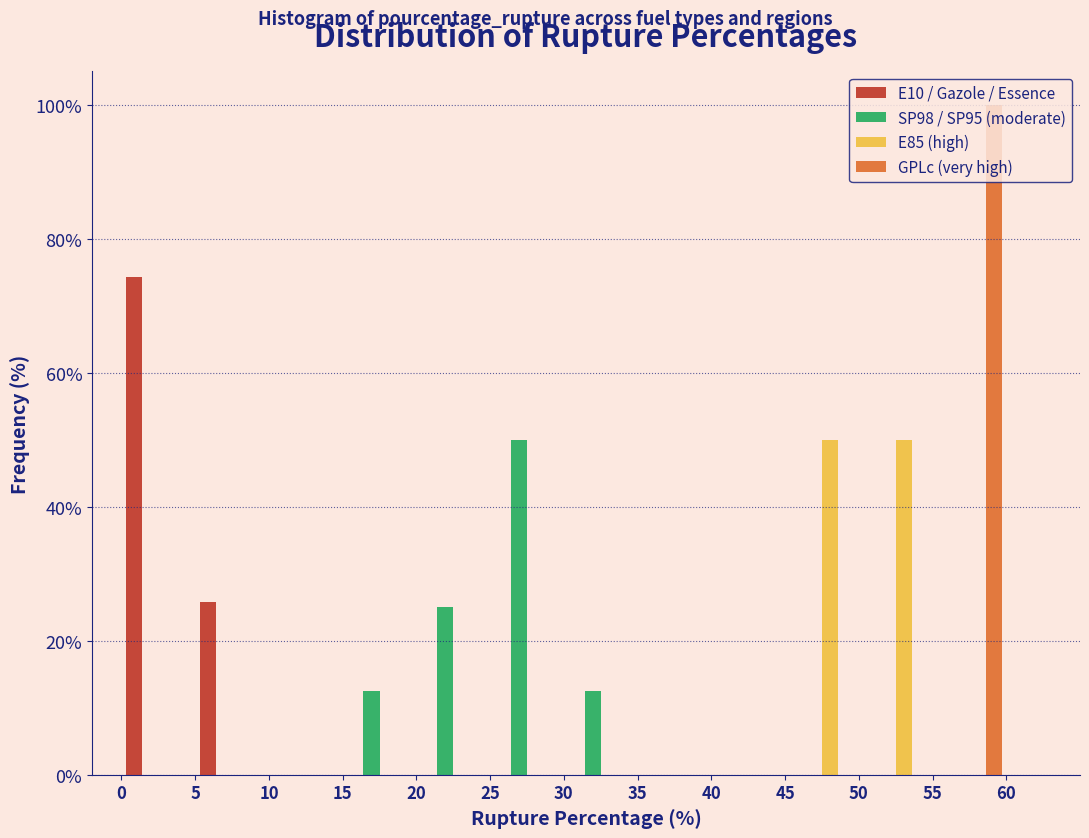

Reading left to right, list every range on the x-axis with the height of the bar of each series over it. The values are not printed on the chart, so give them approximately, as read against the axis.

0 to 5: E10 / Gazole / Essence=74	SP98 / SP95 (moderate)=0	E85 (high)=0	GPLc (very high)=0
5 to 10: E10 / Gazole / Essence=26	SP98 / SP95 (moderate)=0	E85 (high)=0	GPLc (very high)=0
10 to 15: E10 / Gazole / Essence=0	SP98 / SP95 (moderate)=0	E85 (high)=0	GPLc (very high)=0
15 to 20: E10 / Gazole / Essence=0	SP98 / SP95 (moderate)=12	E85 (high)=0	GPLc (very high)=0
20 to 25: E10 / Gazole / Essence=0	SP98 / SP95 (moderate)=26	E85 (high)=0	GPLc (very high)=0
25 to 30: E10 / Gazole / Essence=0	SP98 / SP95 (moderate)=50	E85 (high)=0	GPLc (very high)=0
30 to 35: E10 / Gazole / Essence=0	SP98 / SP95 (moderate)=12	E85 (high)=0	GPLc (very high)=0
35 to 40: E10 / Gazole / Essence=0	SP98 / SP95 (moderate)=0	E85 (high)=0	GPLc (very high)=0
40 to 45: E10 / Gazole / Essence=0	SP98 / SP95 (moderate)=0	E85 (high)=0	GPLc (very high)=0
45 to 50: E10 / Gazole / Essence=0	SP98 / SP95 (moderate)=0	E85 (high)=50	GPLc (very high)=0
50 to 55: E10 / Gazole / Essence=0	SP98 / SP95 (moderate)=0	E85 (high)=50	GPLc (very high)=0
55 to 60: E10 / Gazole / Essence=0	SP98 / SP95 (moderate)=0	E85 (high)=0	GPLc (very high)=100